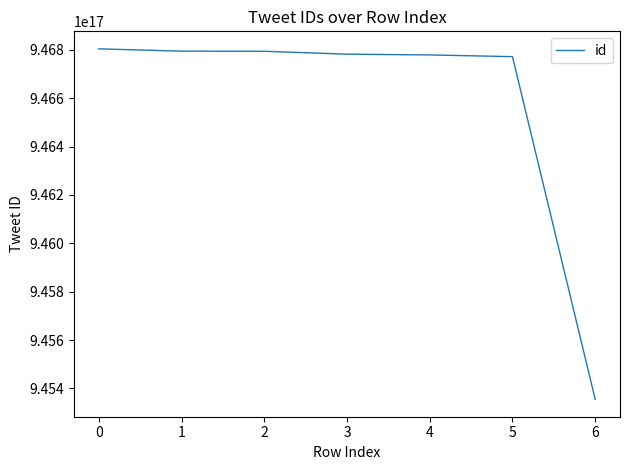

What is the ratio of the value at 1 to the value at 0?

1.0